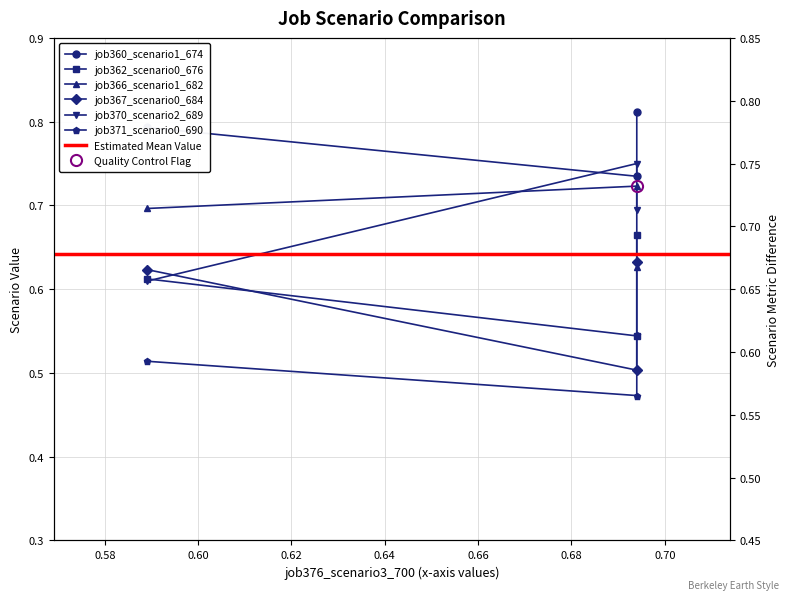

Between in27 and B14, which series saw the biggest shift?

job370_scenario2_689